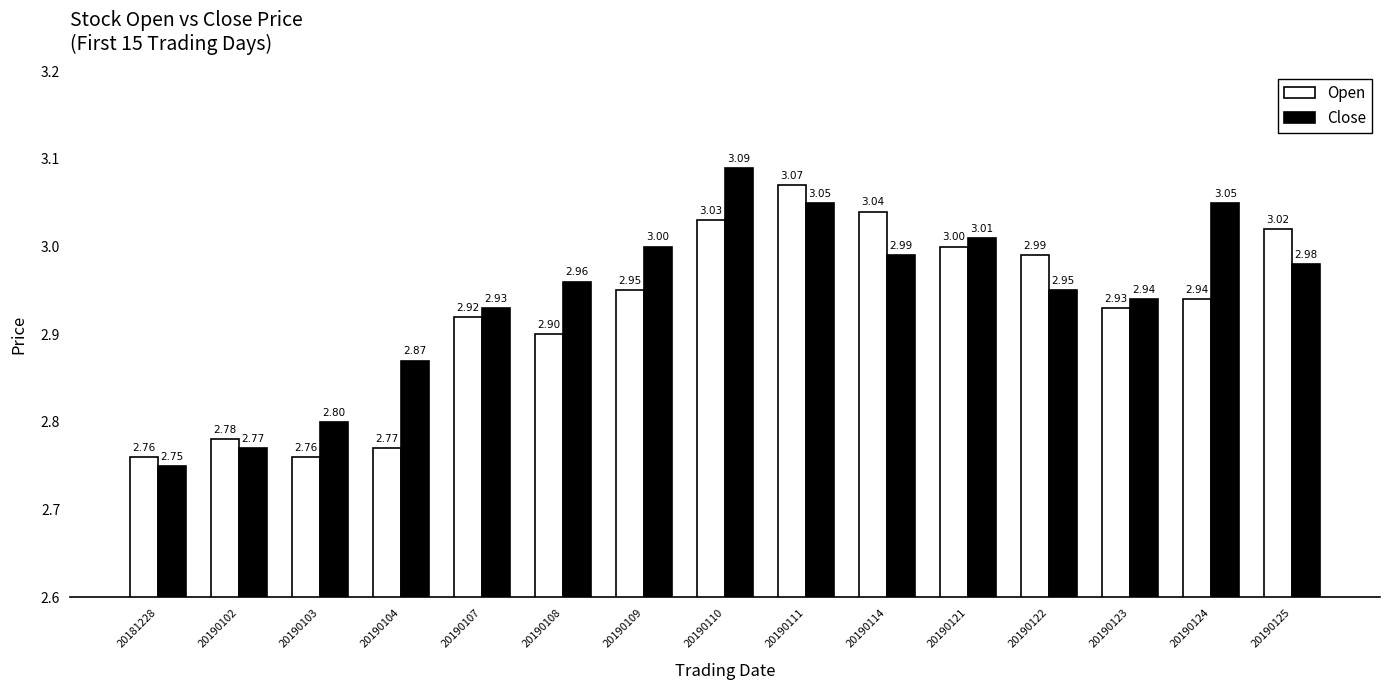

What is the sum of the Open values at 20190109 and 20190110?

6.0